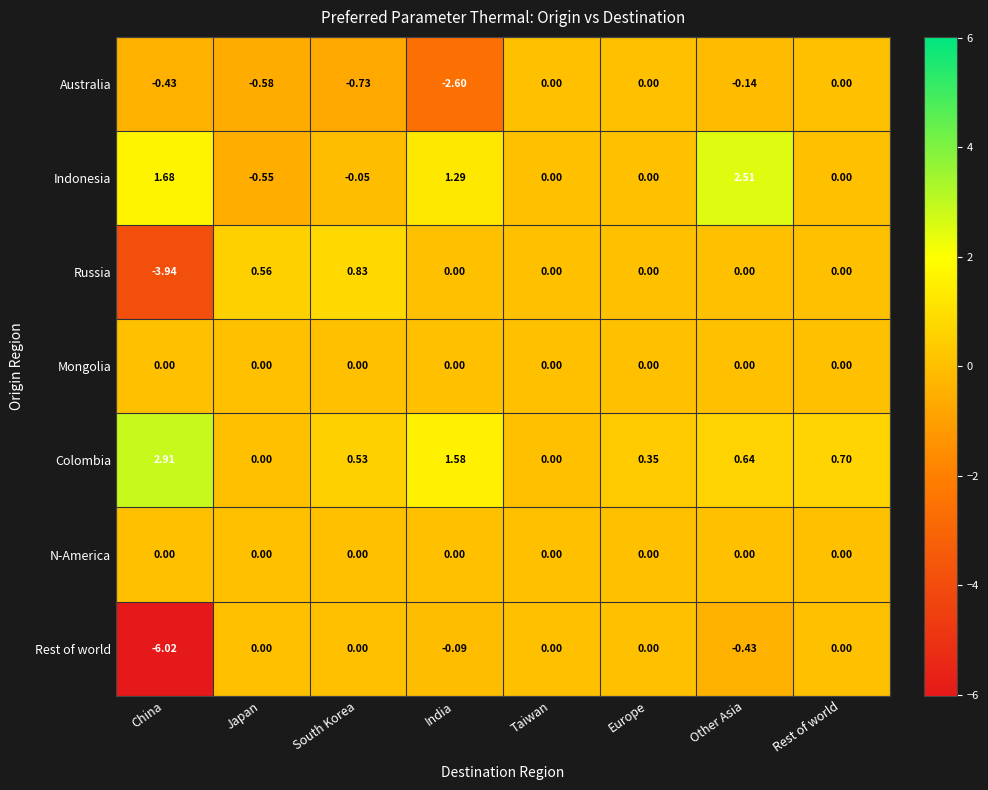

Which series has the largest range (max minus min)?

Rest of world